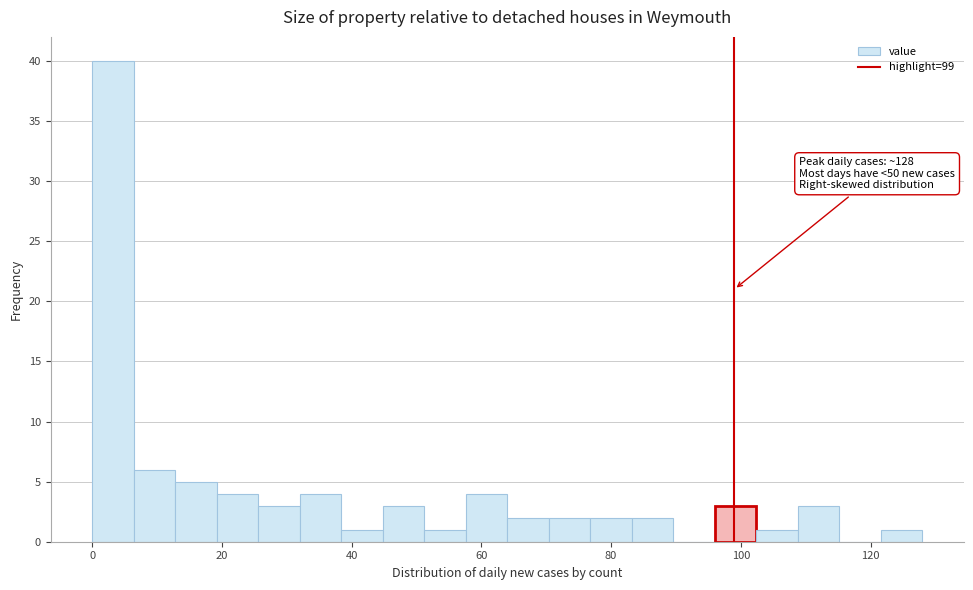

Around what value on the x-axis is the tallest bar? Give the approximate position of its centre, as read against the axis.

4